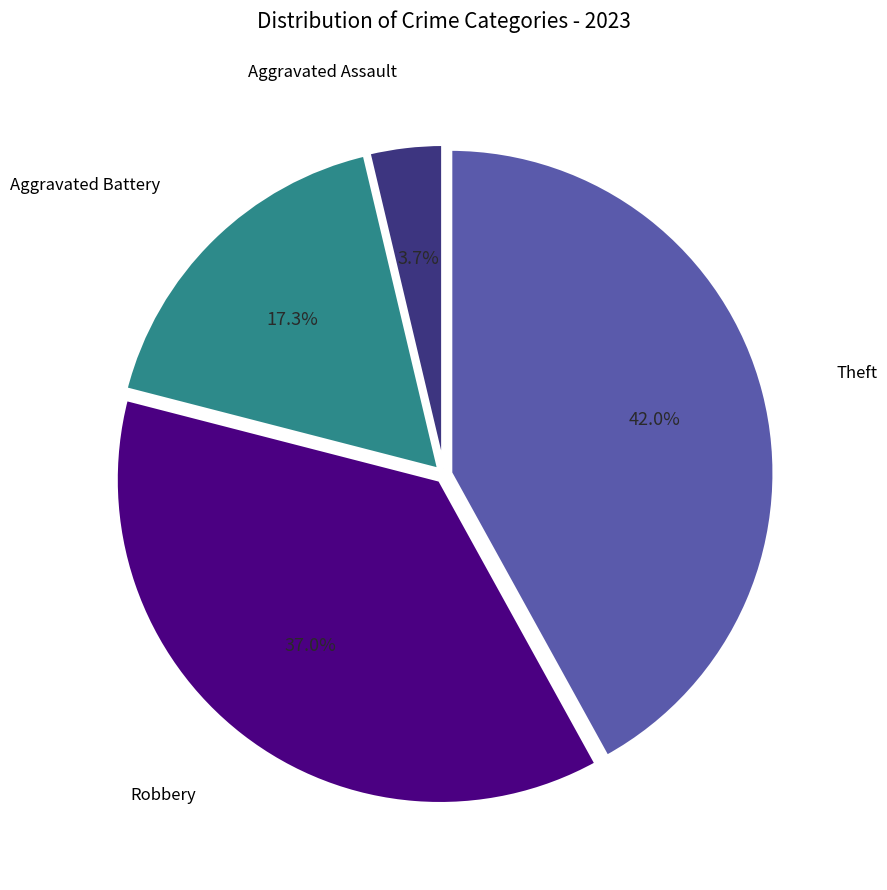

Does any single category account for the majority?

No